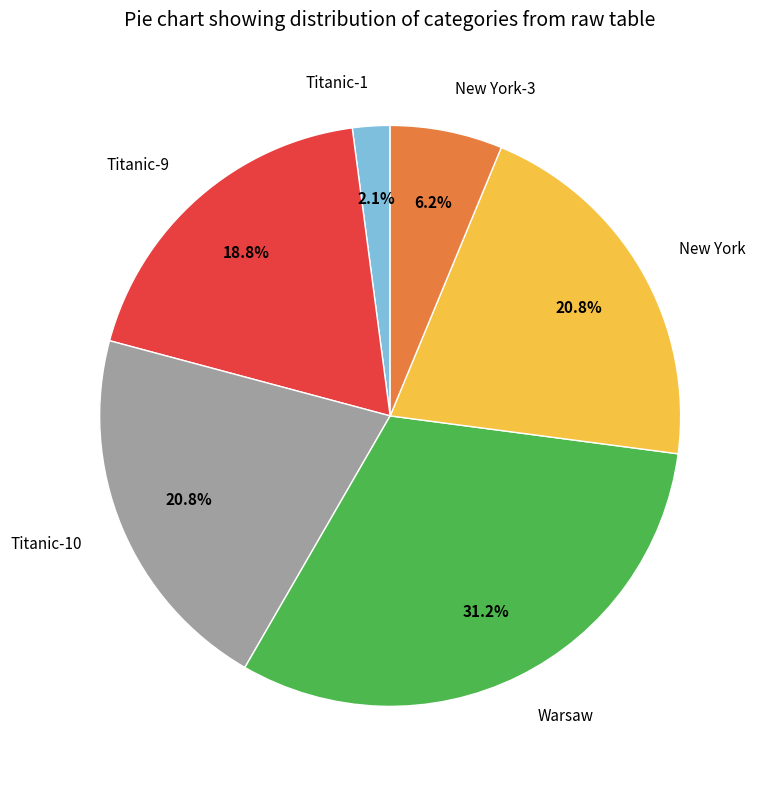

Combined, do New York and Titanic-10 account for over 50%?

No